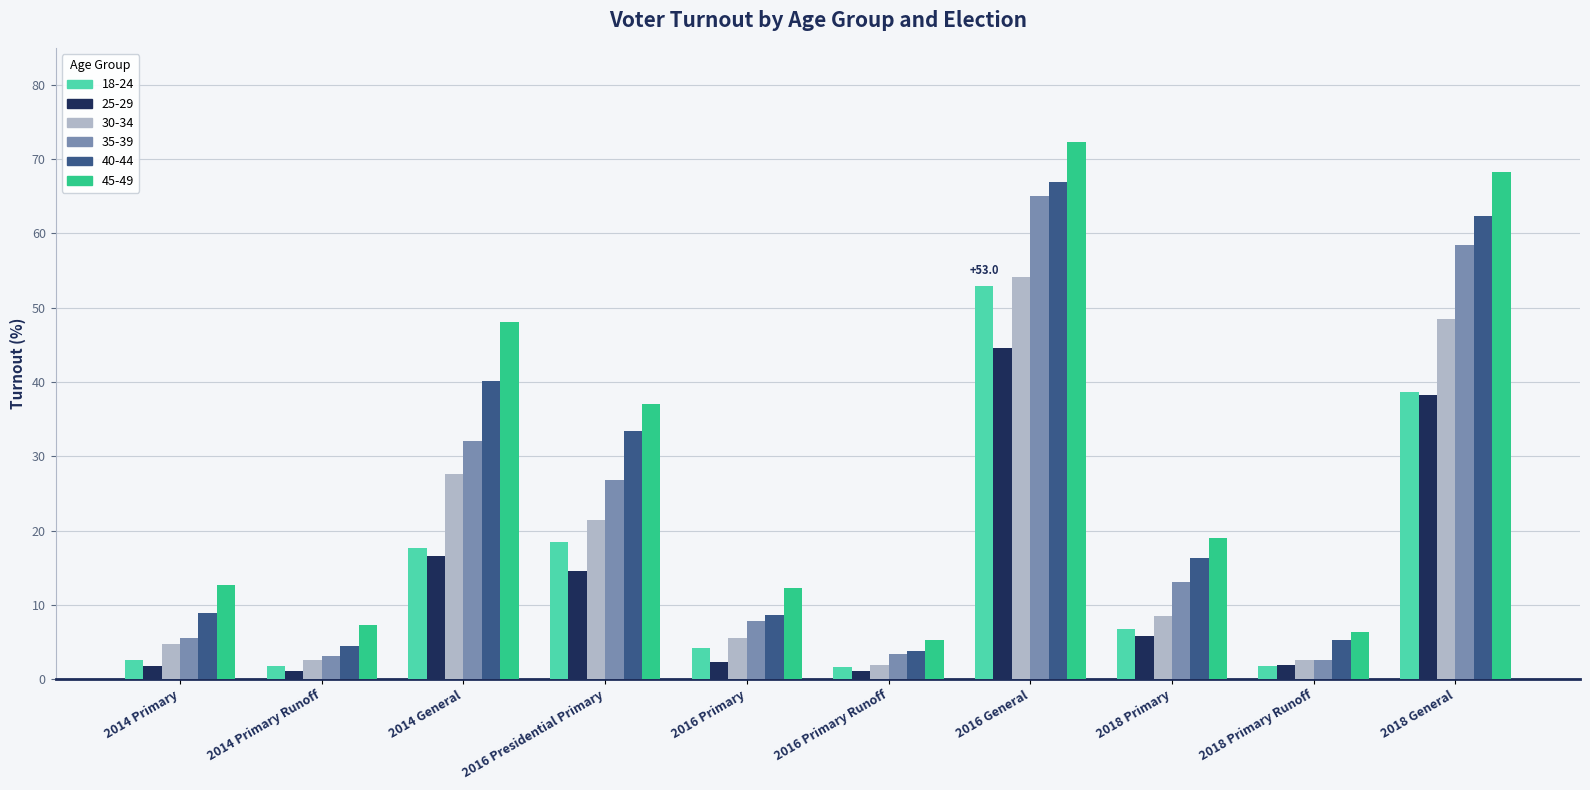

What is the total value across all series at 2018 Primary Runoff?

20.5